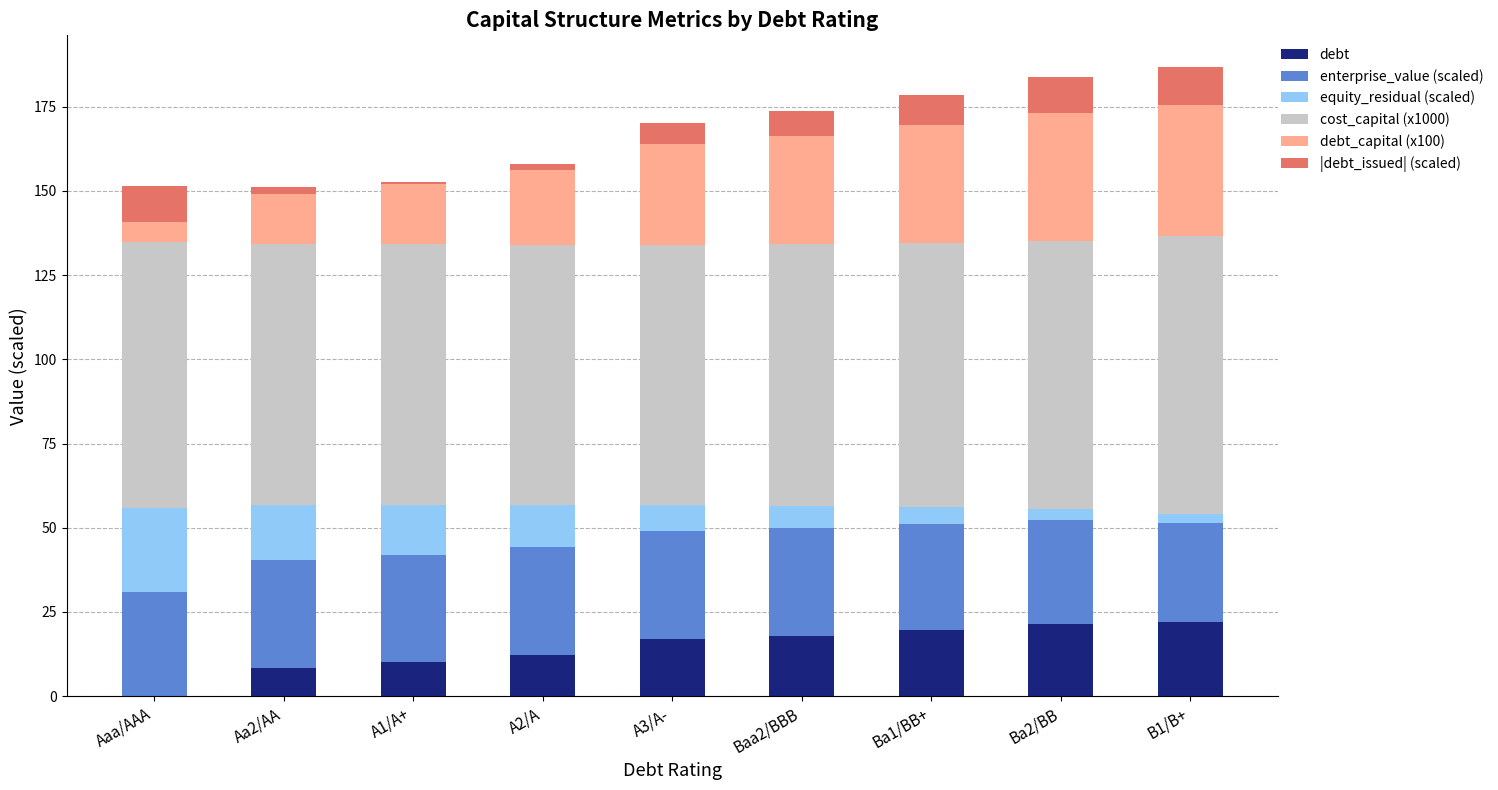

What is the maximum value for debt?

21.9